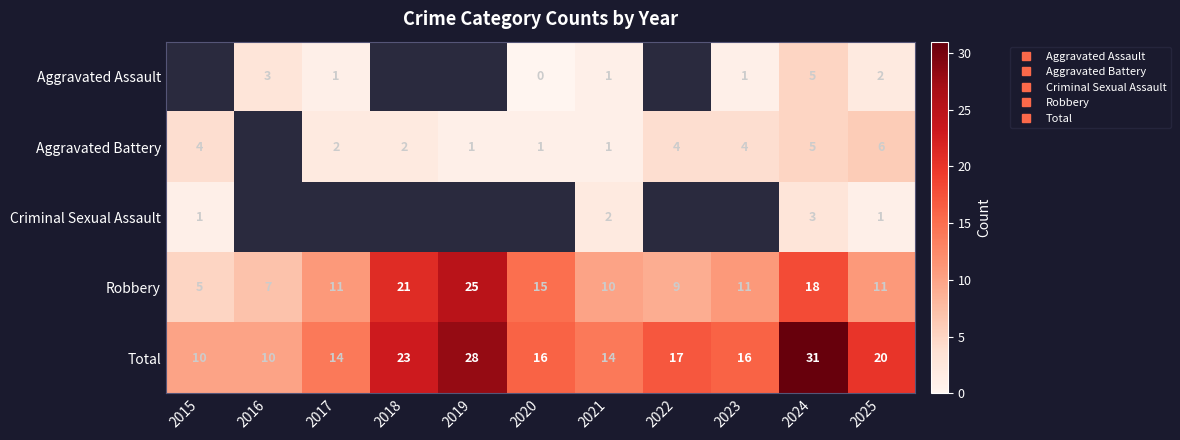

Which category has the highest value in the Aggravated Battery series?

2025